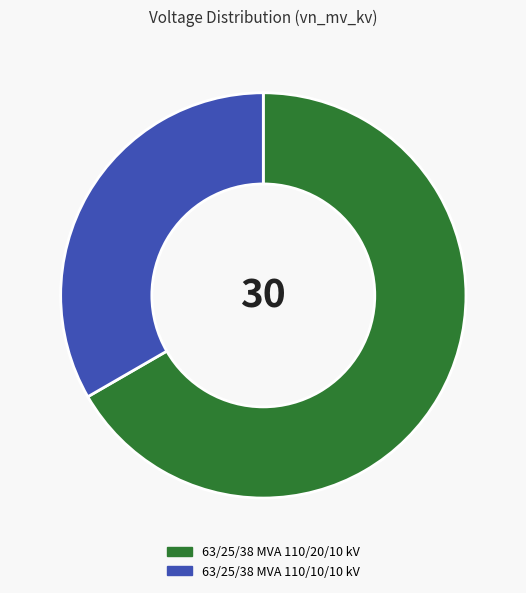

How many segments does this pie chart have?

2